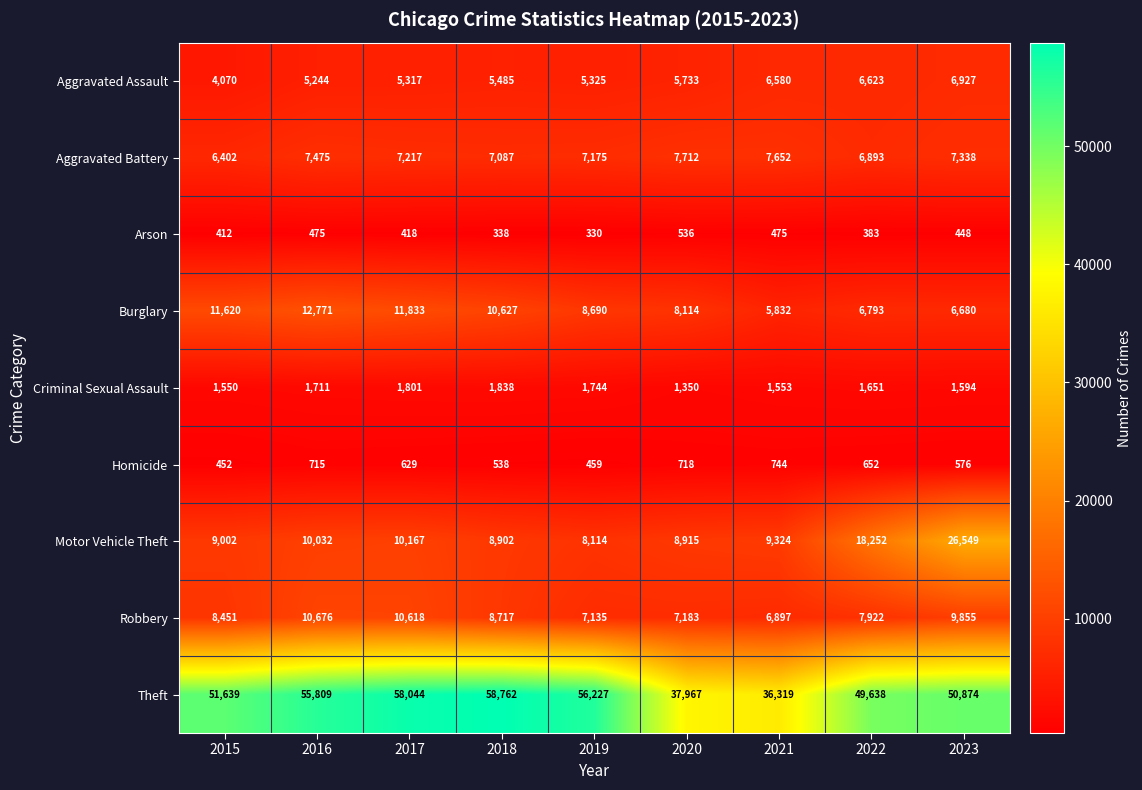

The value of Burglary at 2020 is 12500. True or false?

False